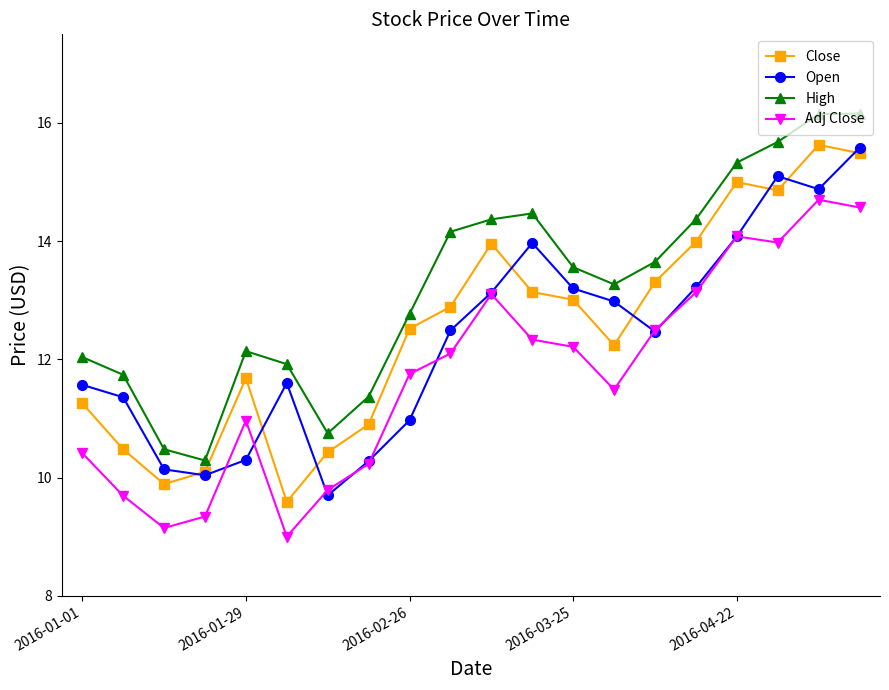

Which series has the largest total across all categories?

High